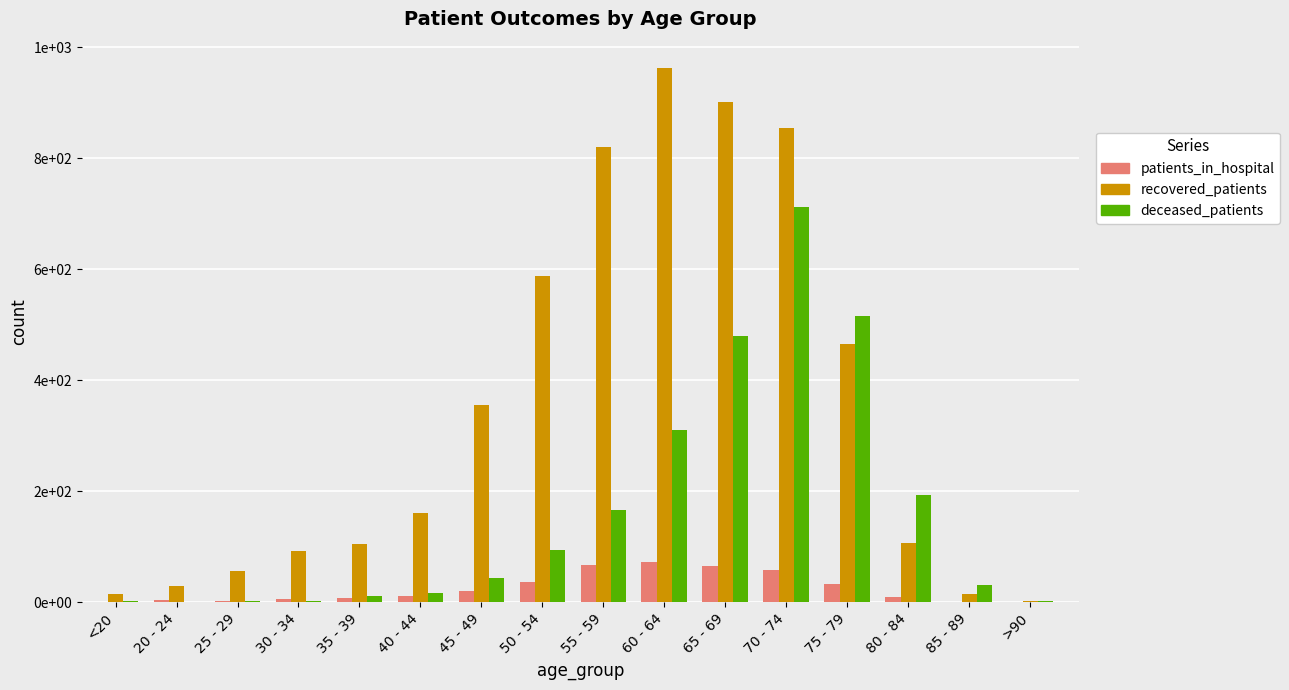

Where does the recovered_patients series first go above 160?

45 - 49